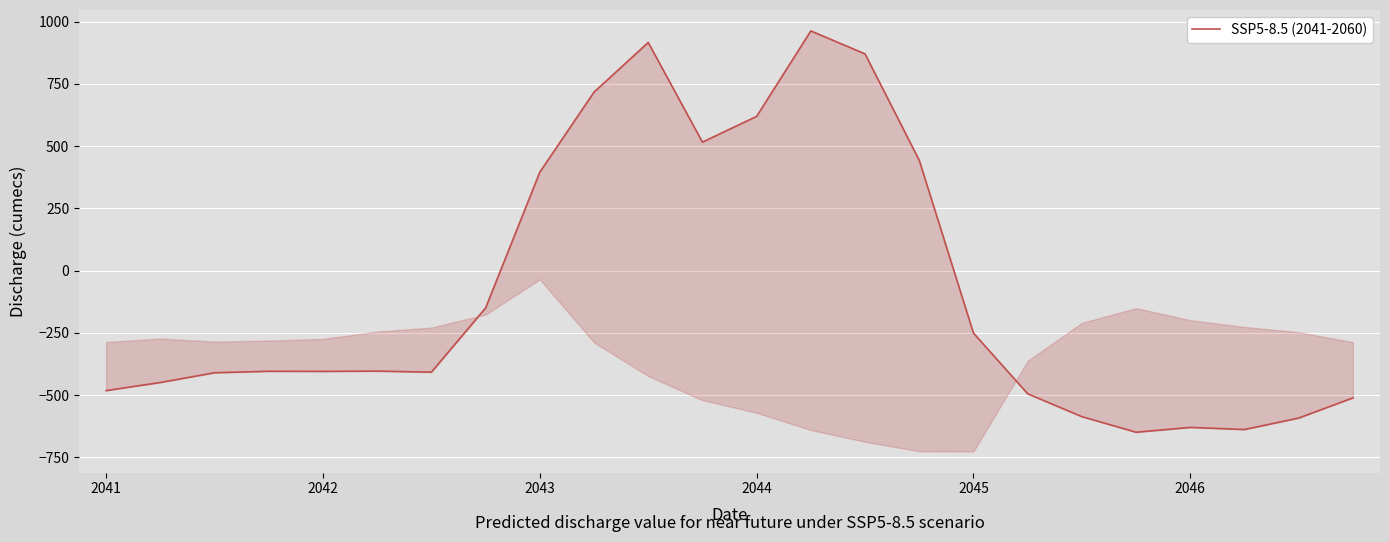

How many points are lower than both their immediate neighbors (excluding endpoints)?

5